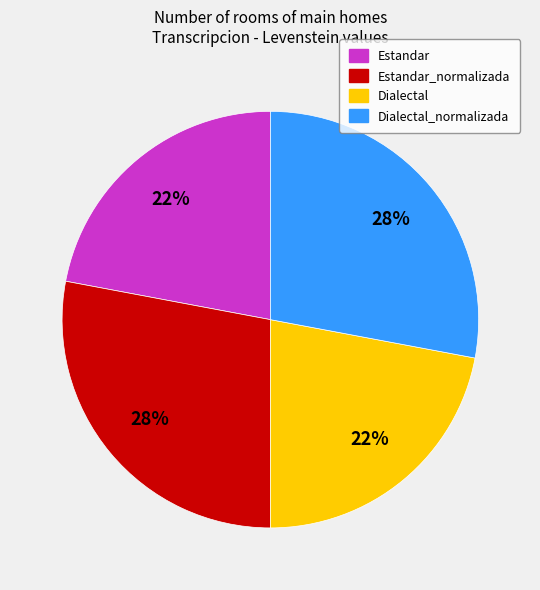

To the nearest percent, what is the average slice percentage?

25%